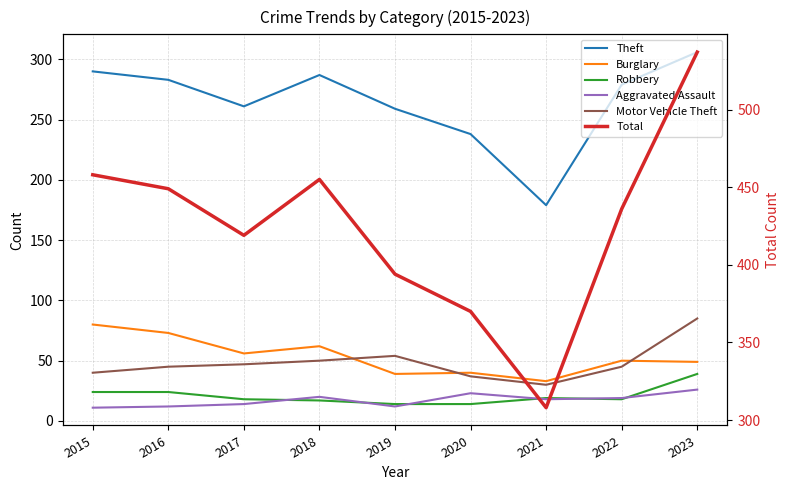

Where is the first local maximum for Total?

2018